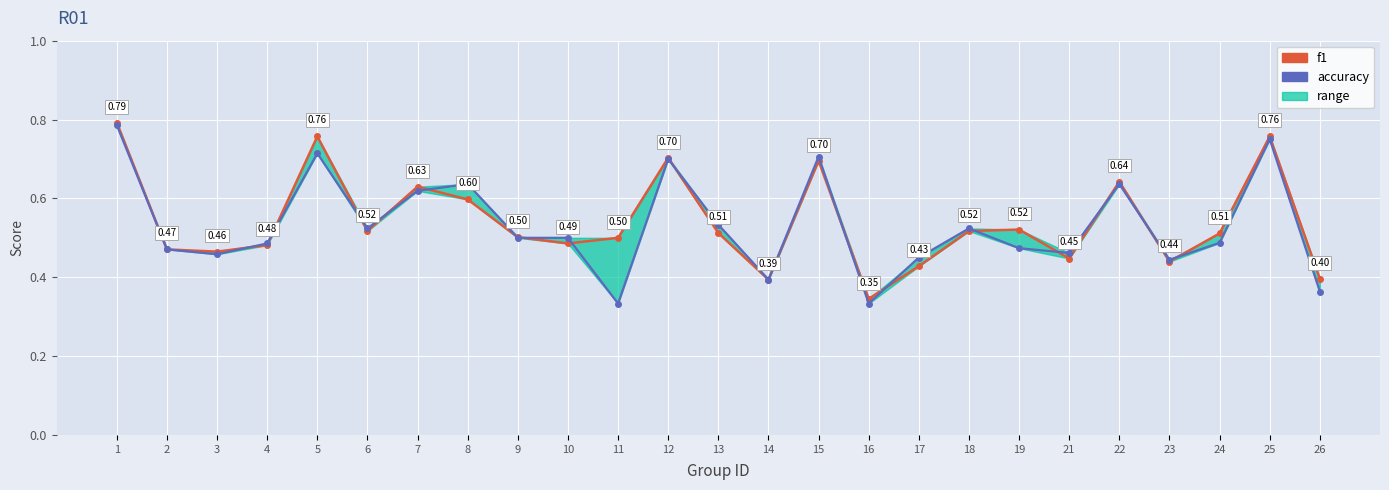

Reading left to right, extract all data points from this chart.

f1: 0.8	0.5	0.5	0.5	0.8	0.5	0.6	0.6	0.5	0.5	0.5	0.7	0.5	0.4	0.7	0.3	0.4	0.5	0.5	0.4	0.6	0.4	0.5	0.8	0.4
accuracy: 0.8	0.5	0.5	0.5	0.7	0.5	0.6	0.6	0.5	0.5	0.3	0.7	0.5	0.4	0.7	0.3	0.5	0.5	0.5	0.5	0.6	0.4	0.5	0.8	0.4